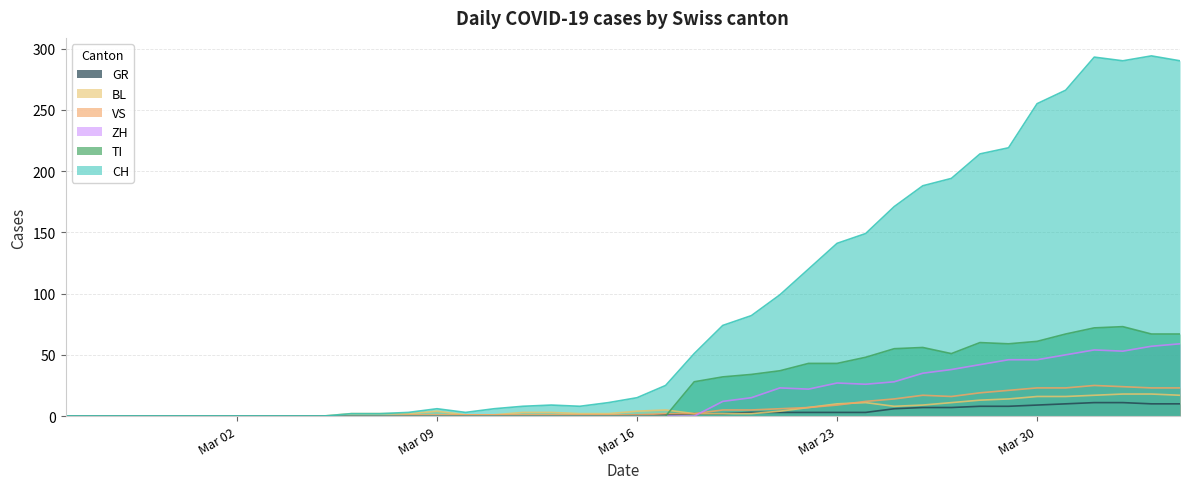

Which series ends up on top after the final intersection of BL and TI?

TI